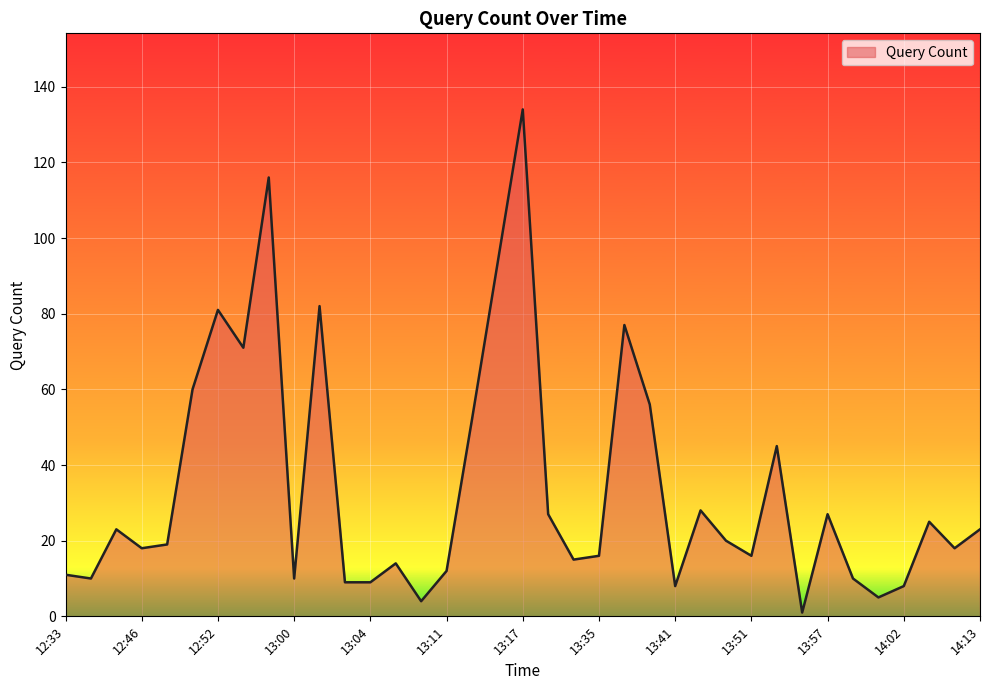

What is the maximum value shown in the chart?

134